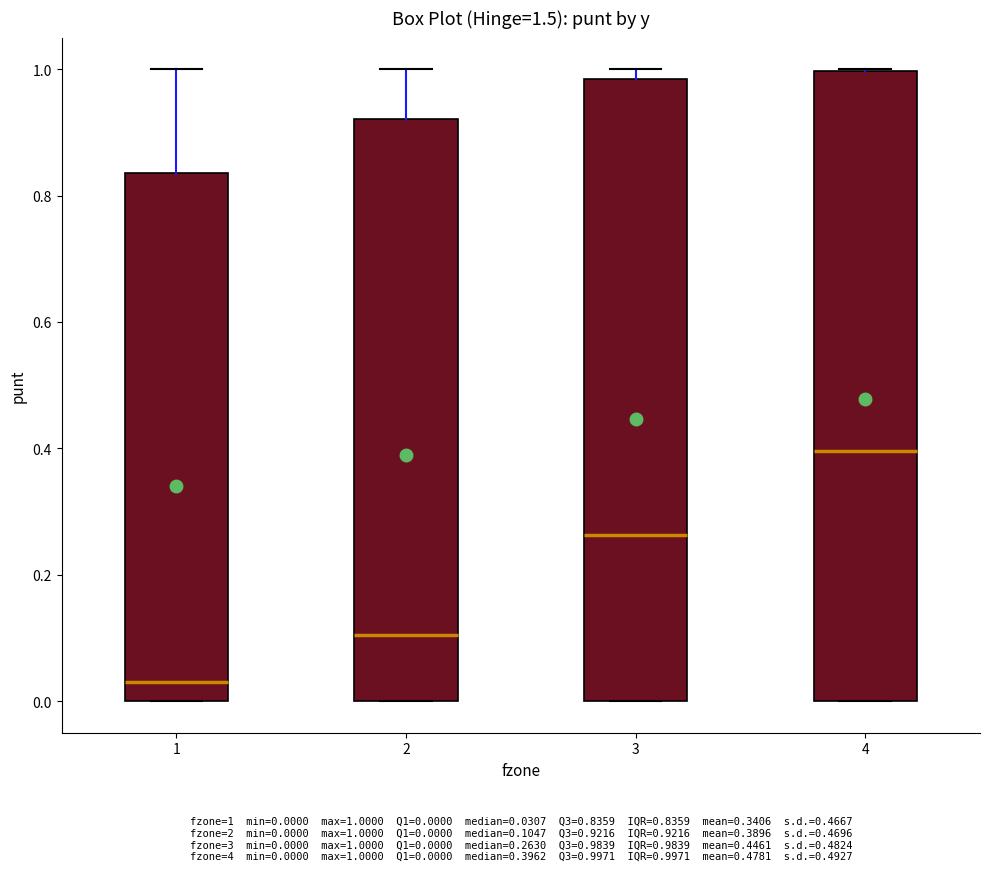

Where is the upper edge of the box at x = 1 on the y-axis? The values are not printed on the chart, so give them approximately, as read against the axis.

0.84